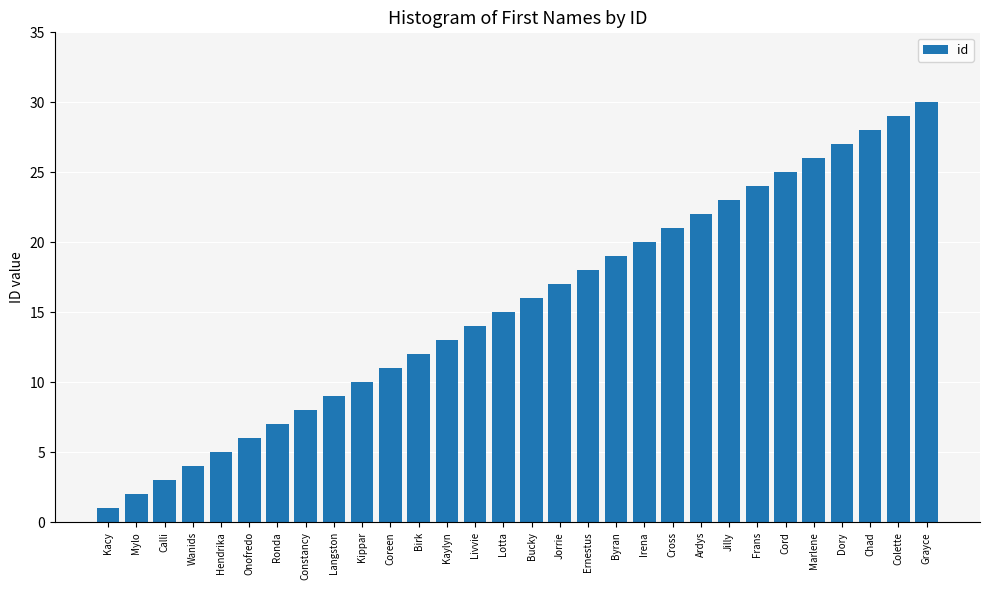

How many bars are there in total?

30